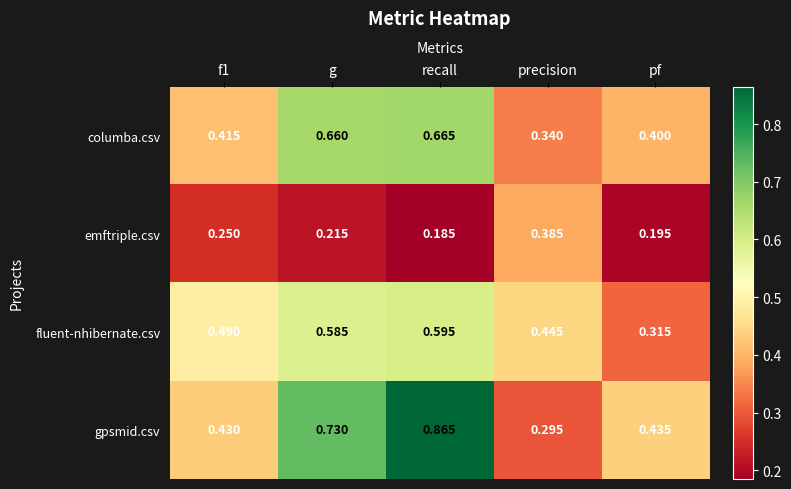

Which series changed the most between f1 and recall?

gpsmid.csv